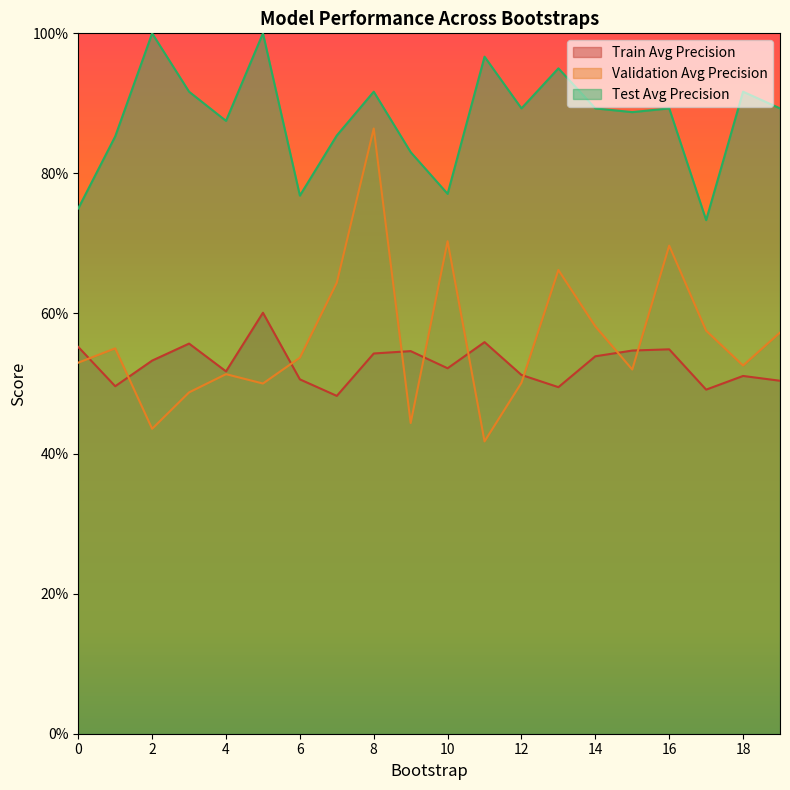

At 19, list the series in order from largest to smallest.

test_average_precision, validation_average_precision, train_average_precision